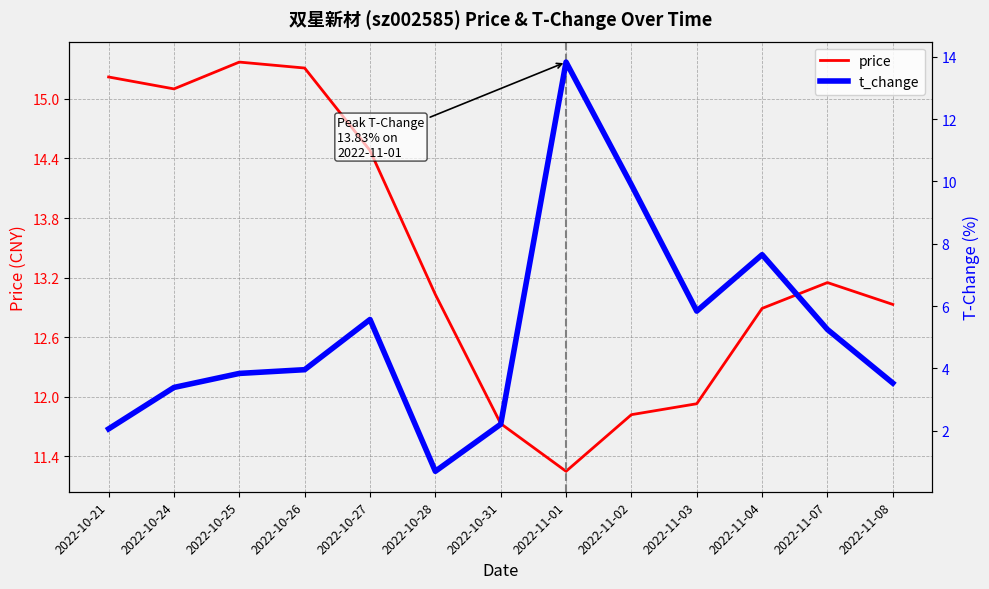

Between 2022-10-21 and 2022-11-04, which series saw the biggest shift?

t_change